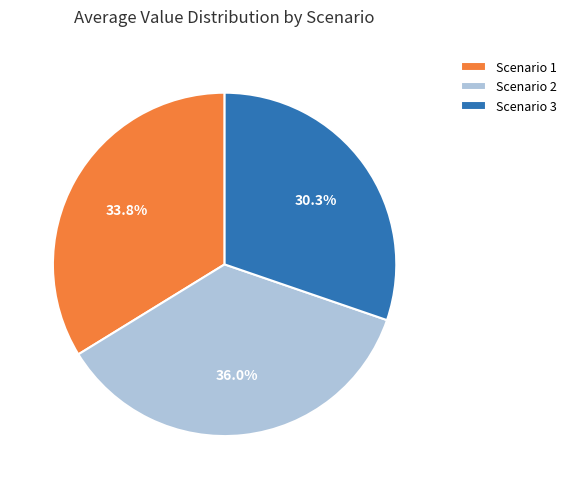

What is the total percentage of Scenario 1 and Scenario 3?

64.0%